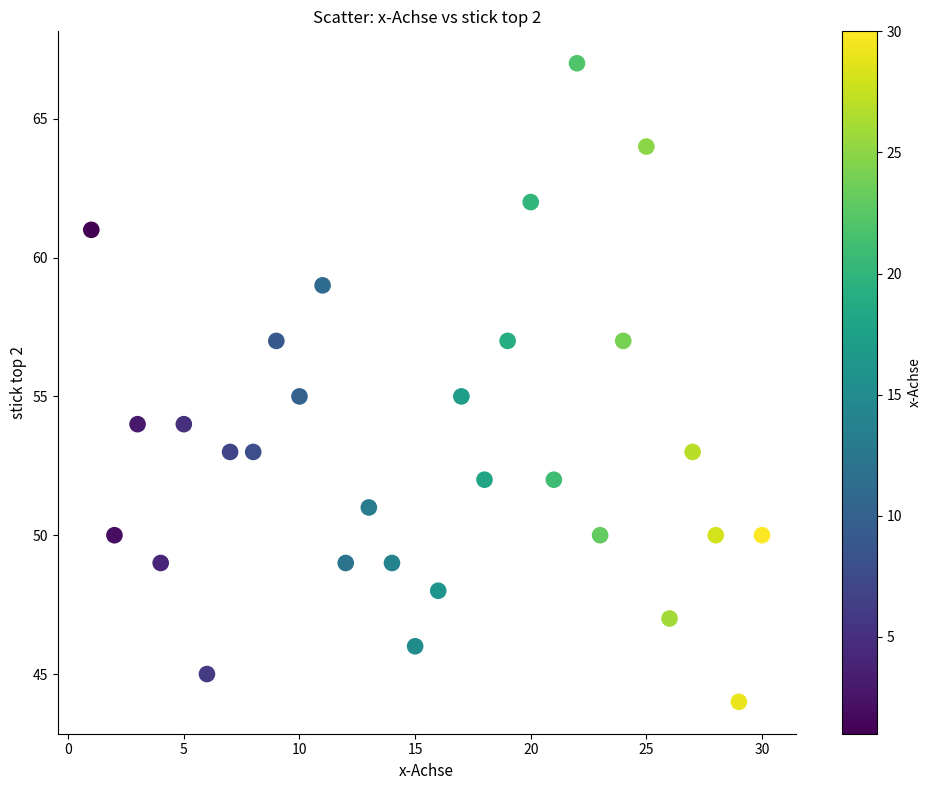

What is the range of Y values (max minus min)?

23